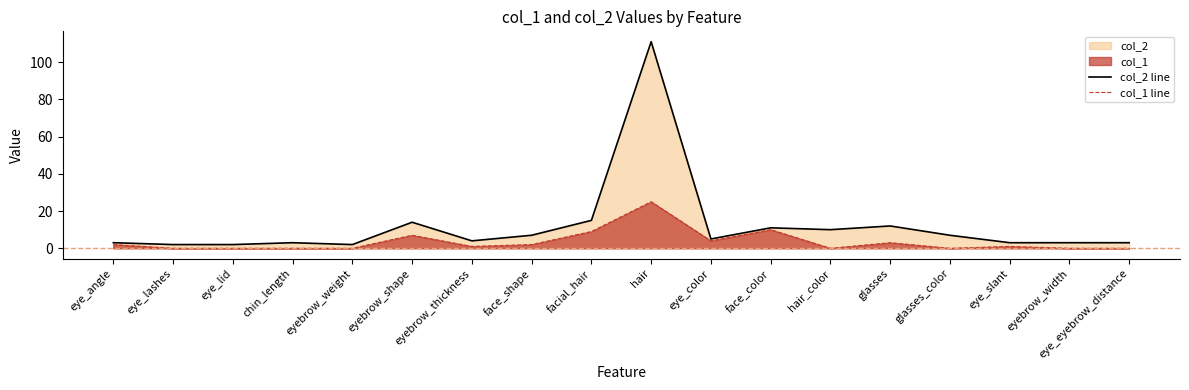

Which series changed the most between eyebrow_thickness and eye_eyebrow_distance?

col_2 line